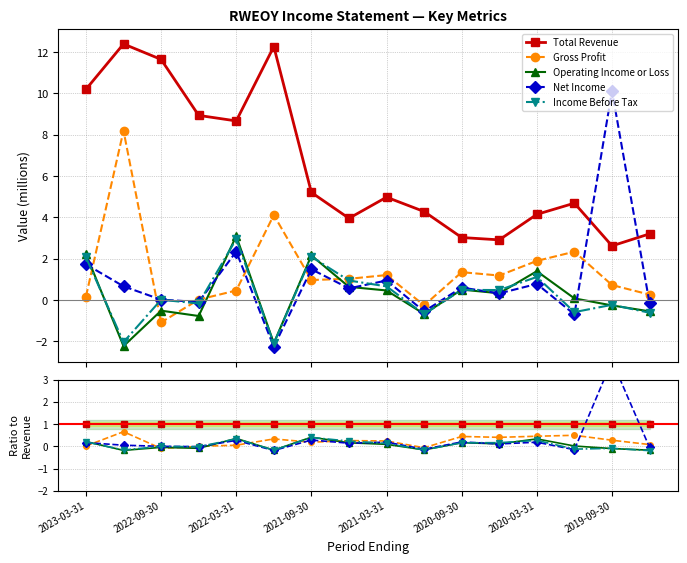

How many interior local valleys does the Income Before Tax series have?

5